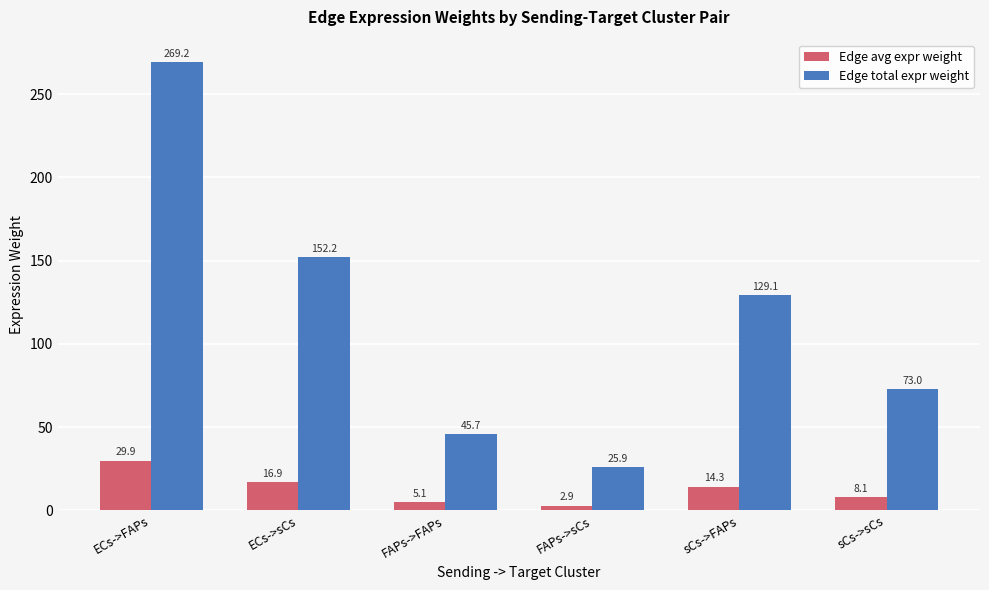

Which series has the largest total across all categories?

Edge total expr weight